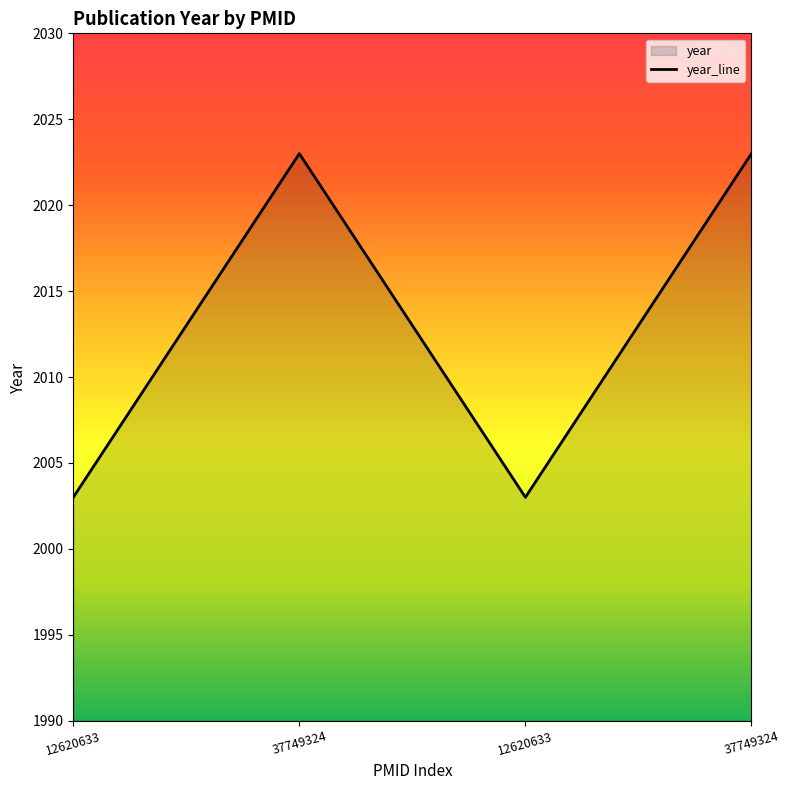

What is the difference between the maximum and second lowest values?

20